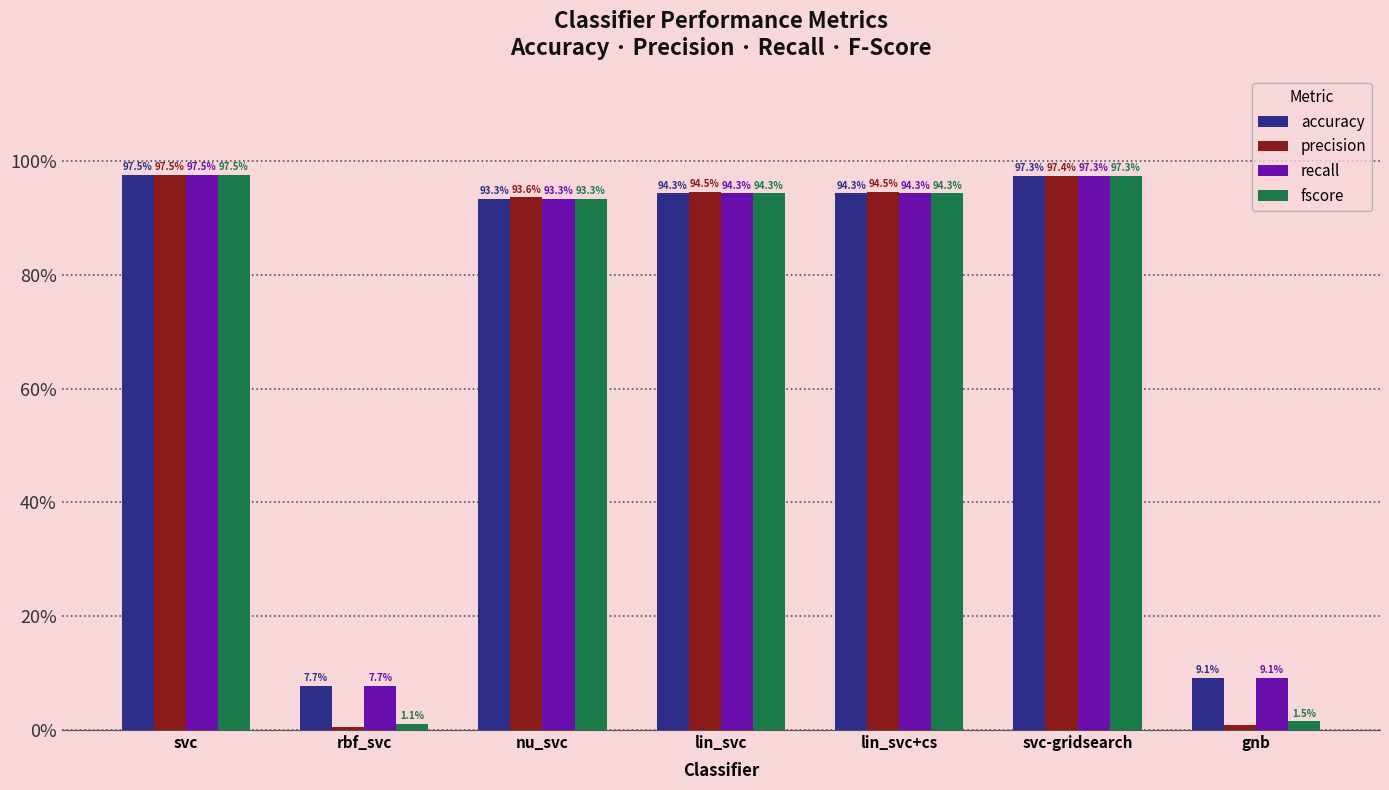

What is the label of the 1st bar from the right?

gnb